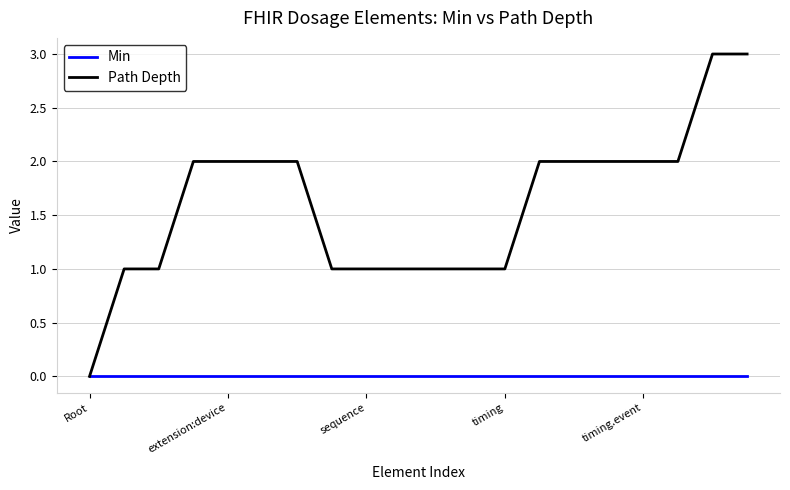

What are all the series names shown in the legend?

Min, Path Depth